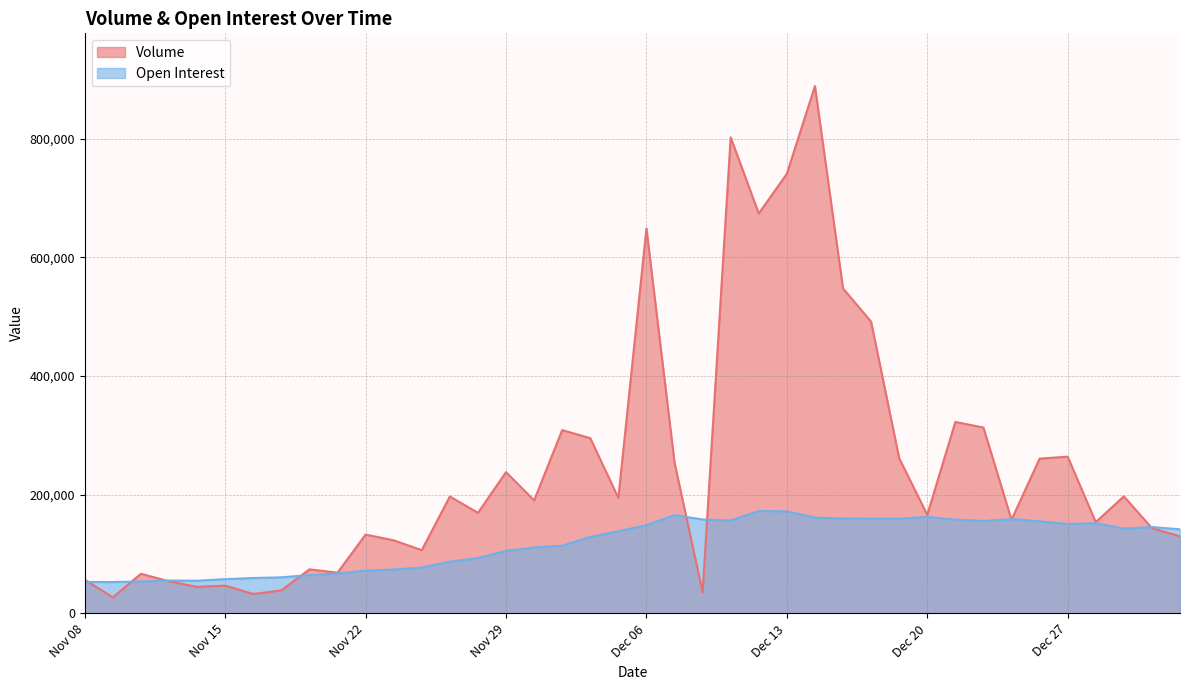

Reading left to right, list all the values displayed in this chart.

Volume: Nov 08=56821	Nov 09=26989	Nov 10=66824	Nov 13=54145	Nov 14=44718	Nov 15=46894	Nov 16=32690	Nov 17=38737	Nov 20=74280	Nov 21=68703	Nov 22=132920	Nov 23=123231	Nov 24=106683	Nov 27=197153	Nov 28=169539	Nov 29=238146	Nov 30=190463	Dec 01=309052	Dec 04=295401	Dec 05=194703	Dec 06=648852	Dec 07=254235	Dec 08=35682	Dec 11=802428	Dec 12=674126	Dec 13=741028	Dec 14=888872	Dec 15=547769	Dec 18=491689	Dec 19=261561	Dec 20=166175	Dec 21=322718	Dec 22=313308	Dec 25=157805	Dec 26=260868	Dec 27=264253	Dec 28=153833	Dec 29=197334	Jan 02=143702	Jan 03=129883
Open Interest: Nov 08=53080	Nov 09=52858	Nov 10=53766	Nov 13=55395	Nov 14=55084	Nov 15=57820	Nov 16=59678	Nov 17=60858	Nov 20=64639	Nov 21=67378	Nov 22=72059	Nov 23=74096	Nov 24=77344	Nov 27=87321	Nov 28=93278	Nov 29=105471	Nov 30=111186	Dec 01=114139	Dec 04=128879	Dec 05=138614	Dec 06=148646	Dec 07=165720	Dec 08=158315	Dec 11=156695	Dec 12=172604	Dec 13=172000	Dec 14=161651	Dec 15=159950	Dec 18=159746	Dec 19=159563	Dec 20=162654	Dec 21=158076	Dec 22=155842	Dec 25=159077	Dec 26=155209	Dec 27=150793	Dec 28=152061	Dec 29=142958	Jan 02=145602	Jan 03=141743